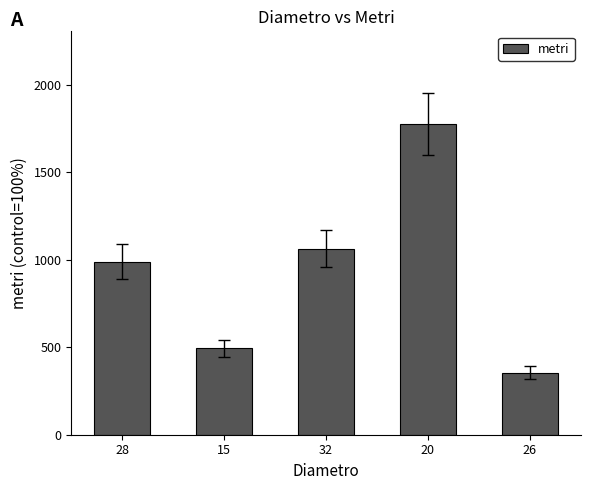

How many values are below 990?

2